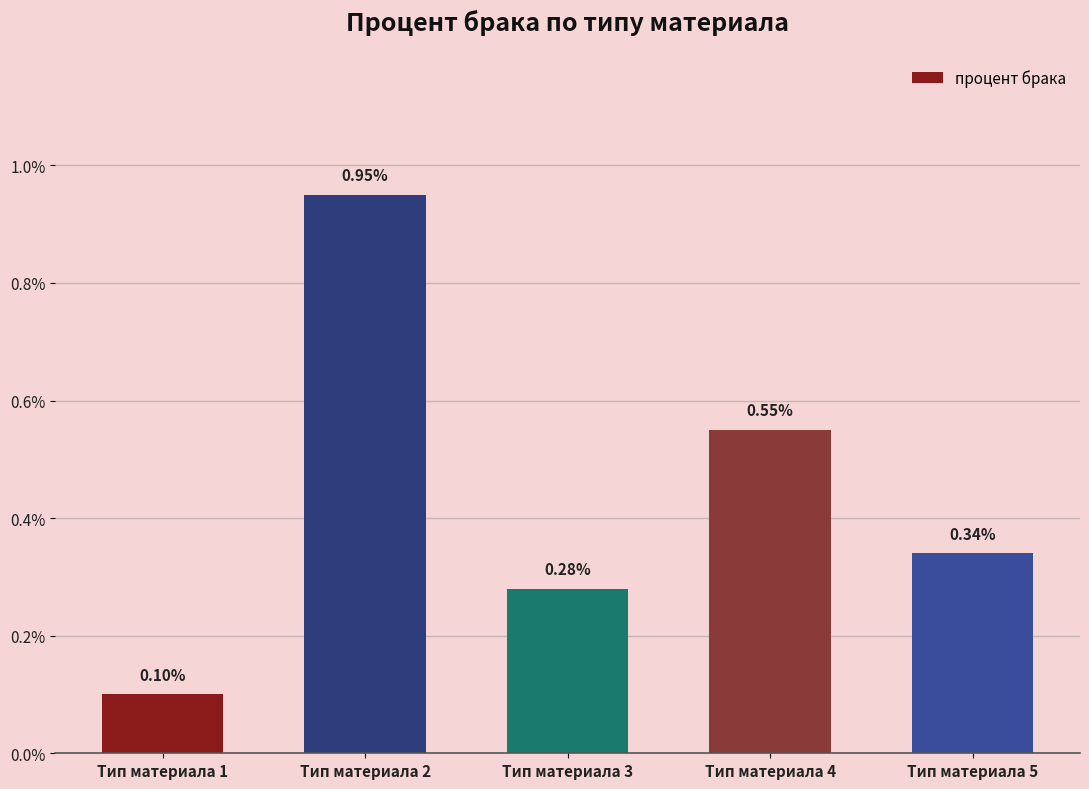

Which has a higher value, Тип материала 1 or Тип материала 5?

Тип материала 5